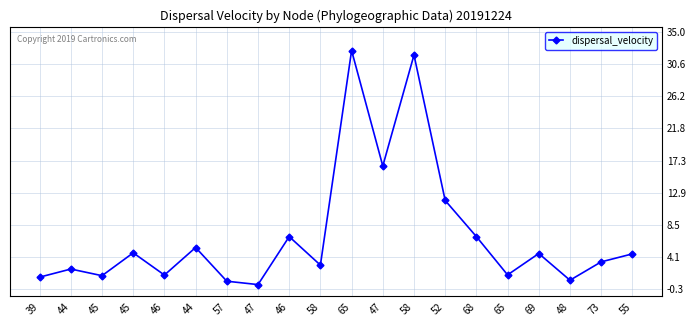

At which label does the data first exceed 4?

45